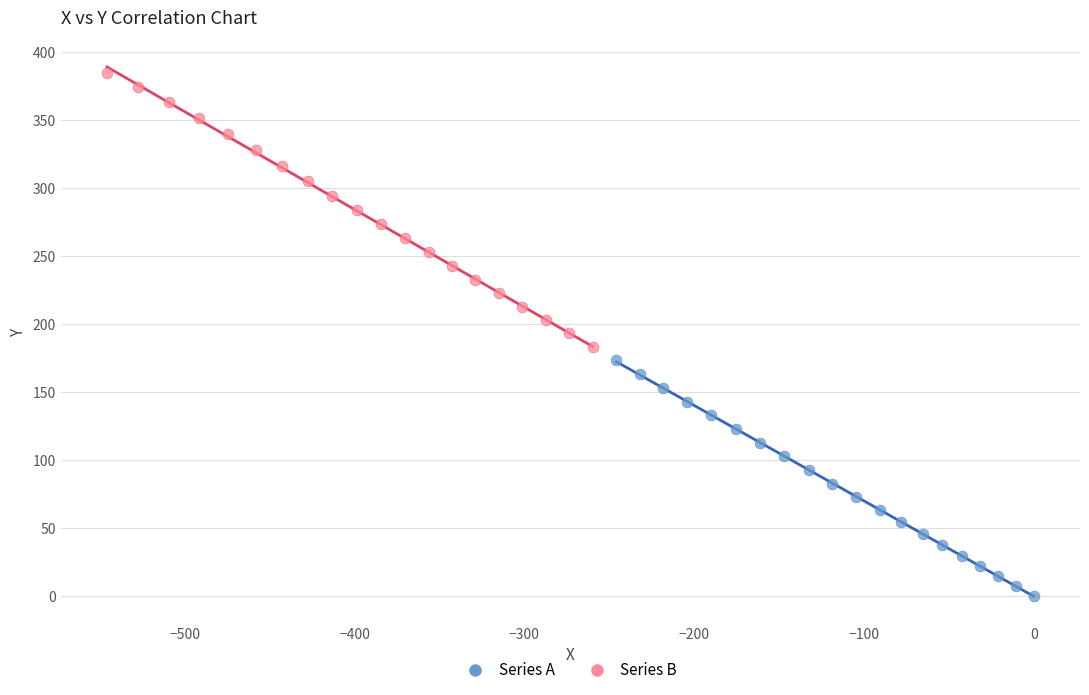

Which series contains the lowest Y value?

Series A